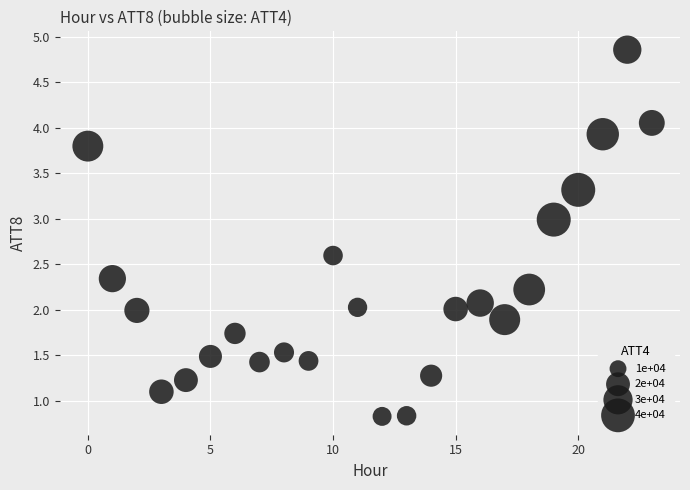

What is the range of Y values (max minus min)?

4.0